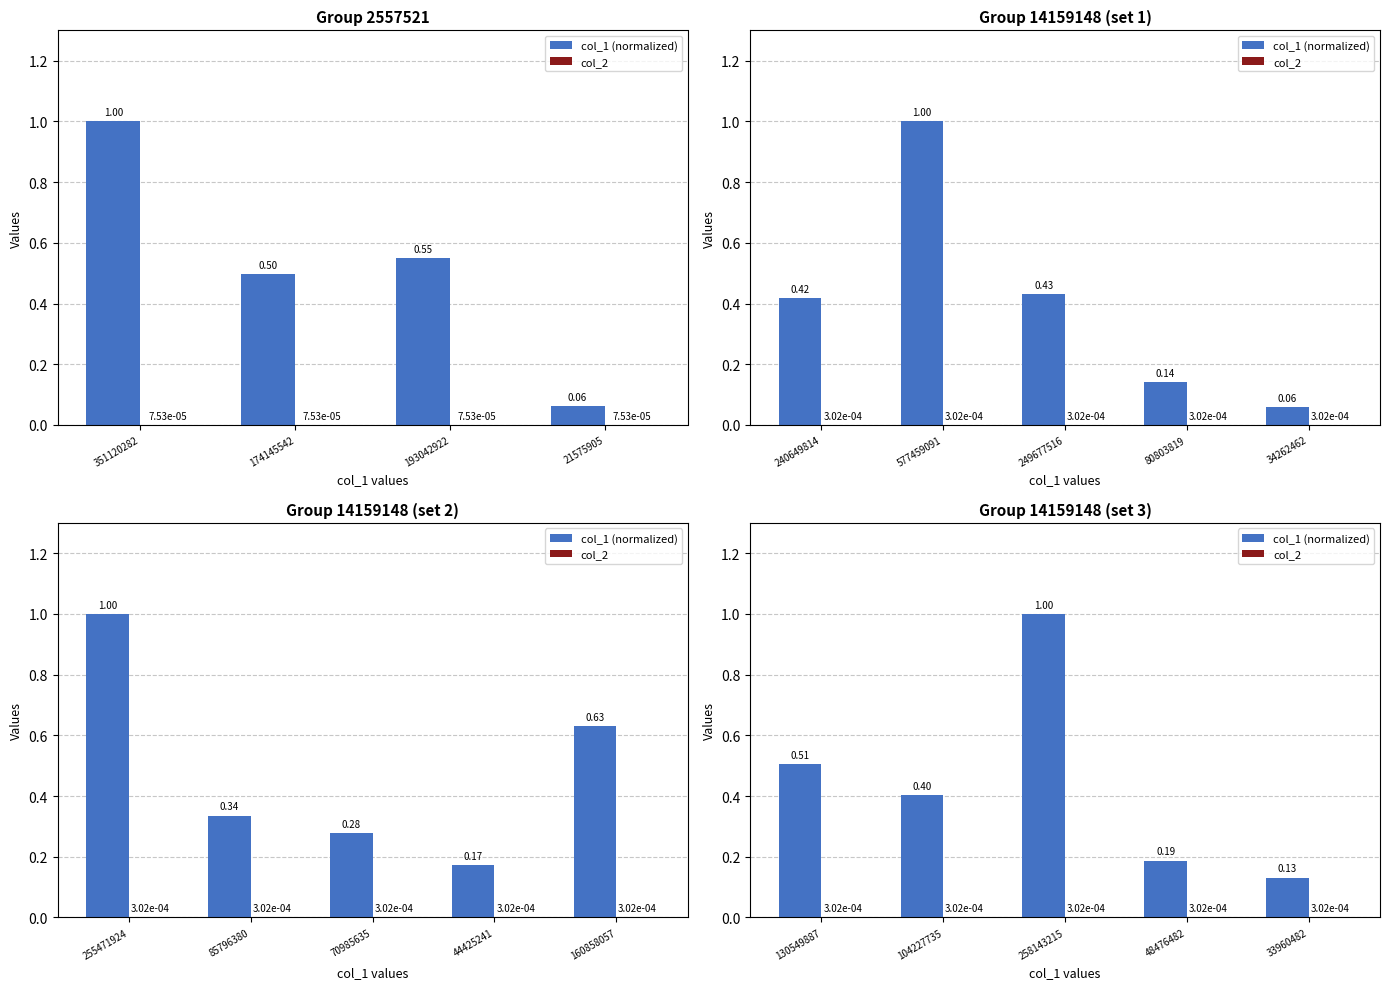

Count the number of data series in this chart.

2